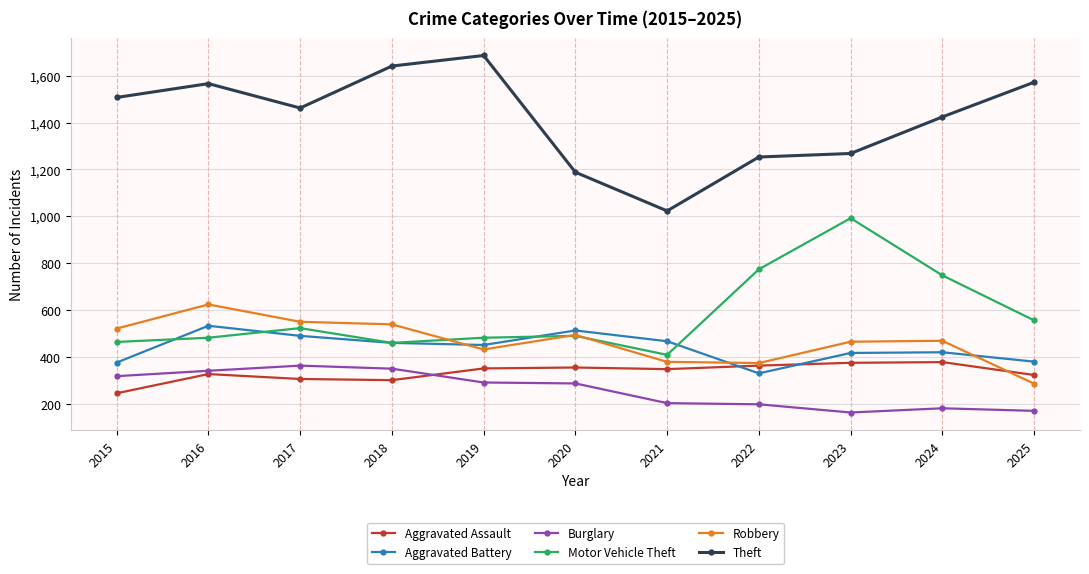

List the series in order of their peak value, lowest first.

Burglary, Aggravated Assault, Aggravated Battery, Robbery, Motor Vehicle Theft, Theft